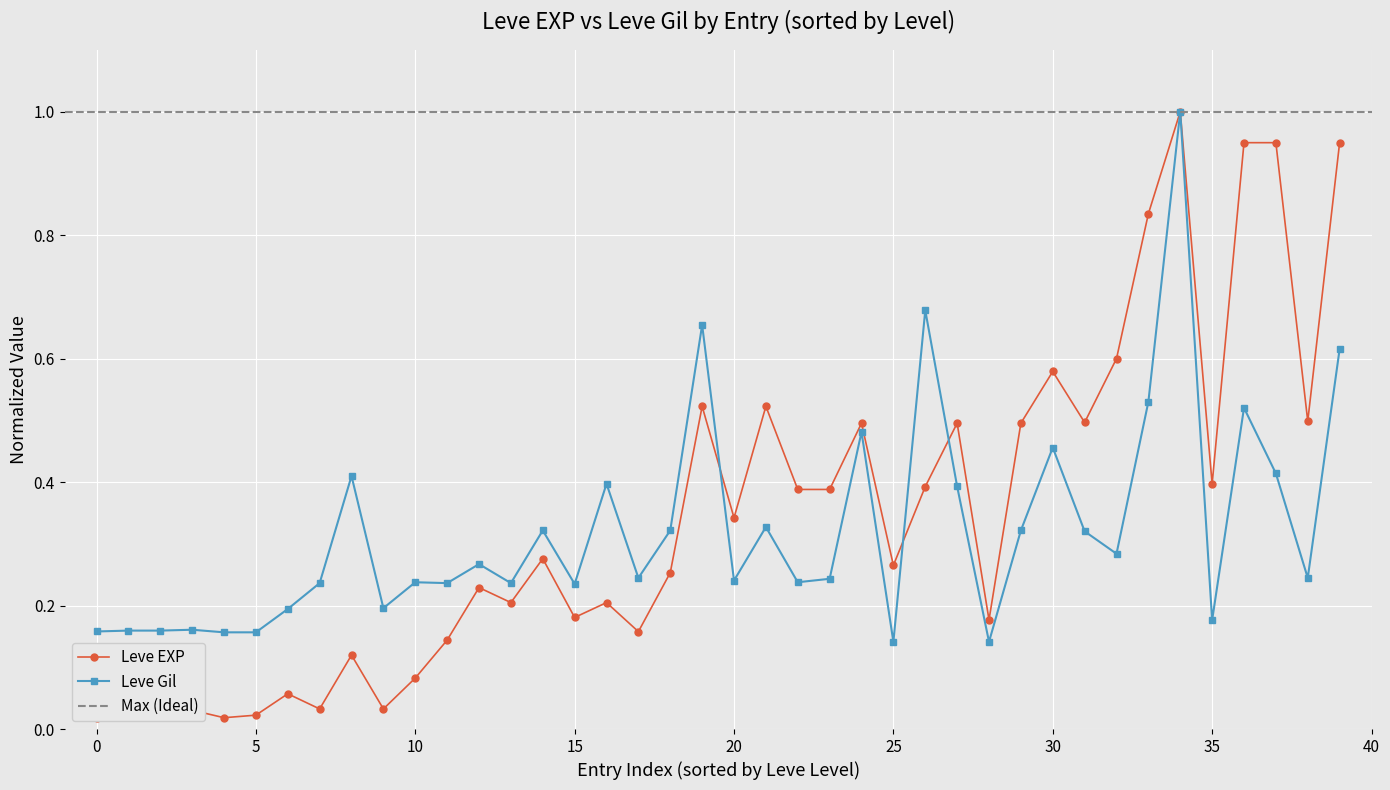

Rank the series by their maximum value, from lowest to highest.

Leve EXP, Leve Gil